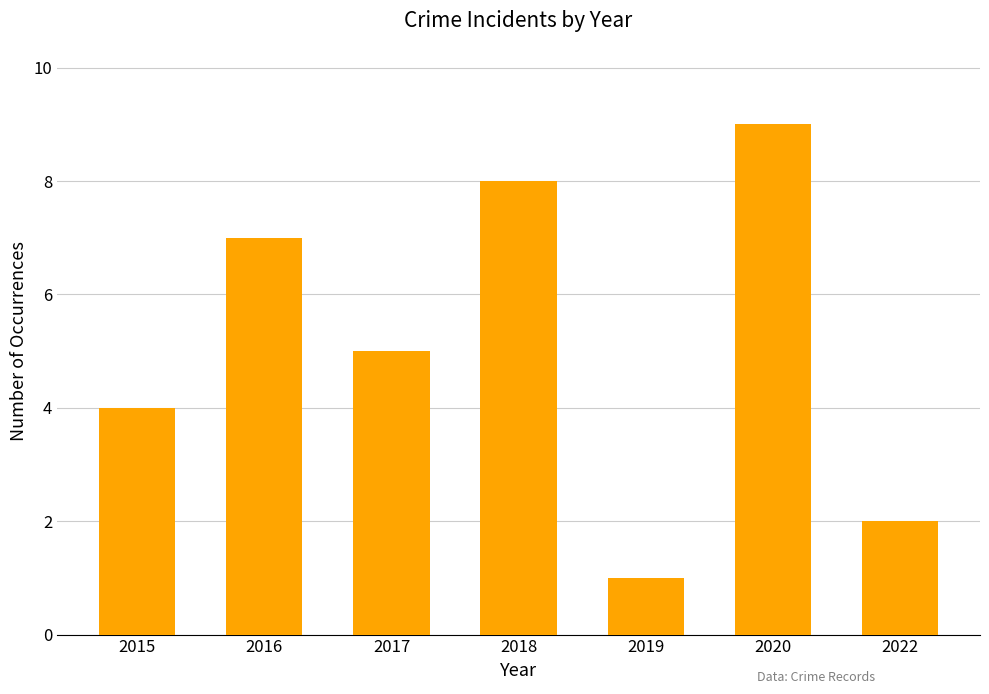

How many values are below 5?

3